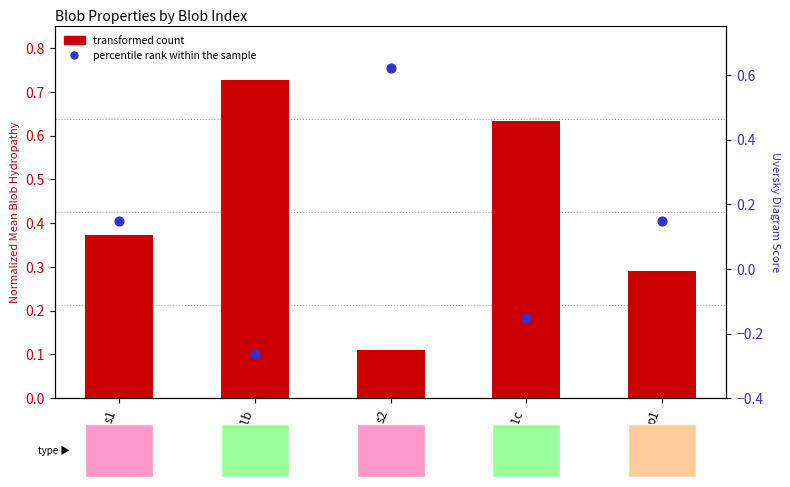

Is the value of transformed count at h1b greater than the value of percentile rank within the sample at h1c?

Yes